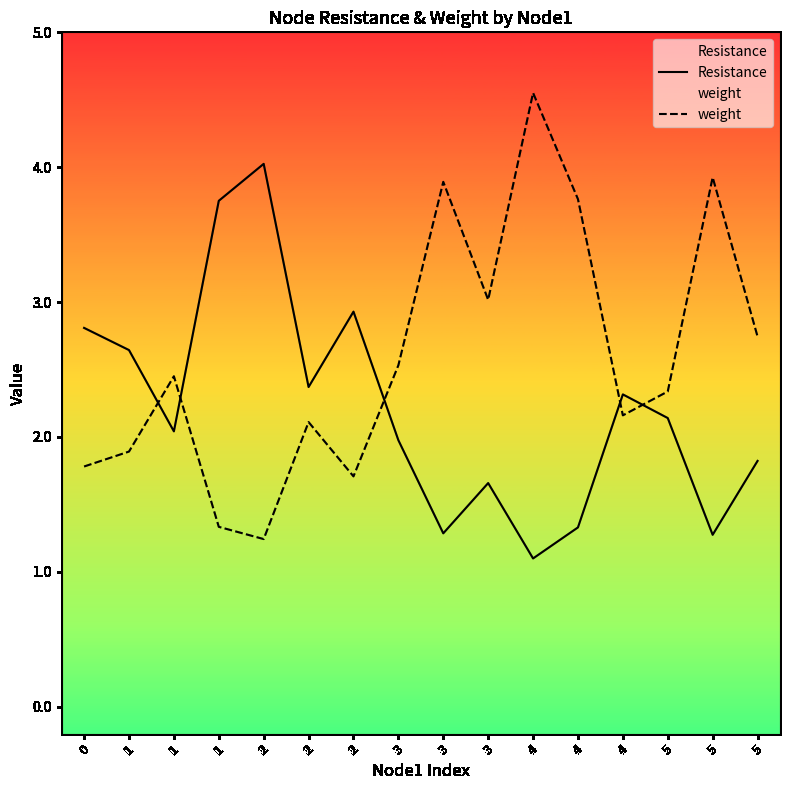

Count the number of categories in the chart.

16